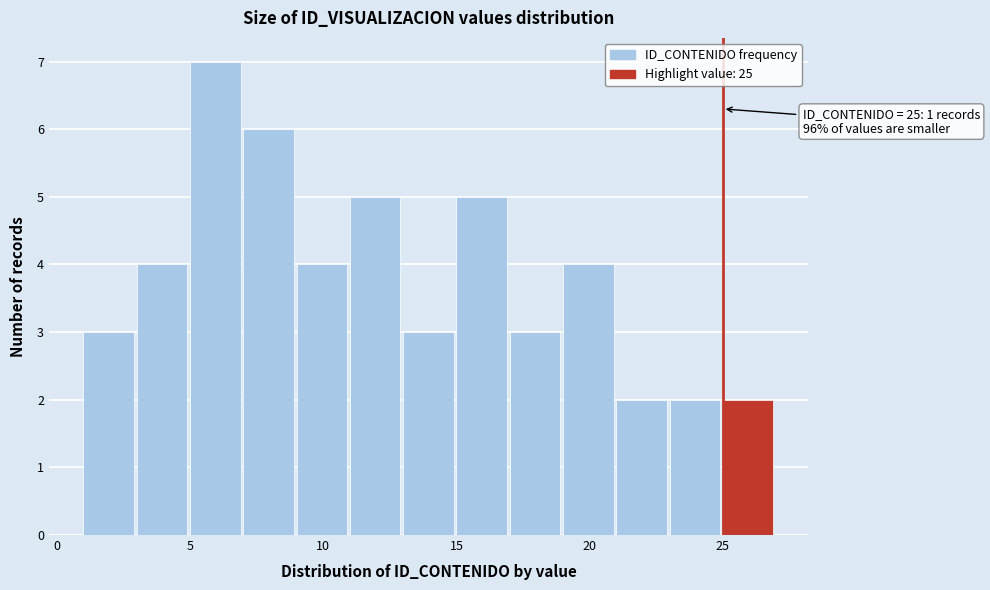

Over which range of the x-axis is the bar tallest?

5 to 7